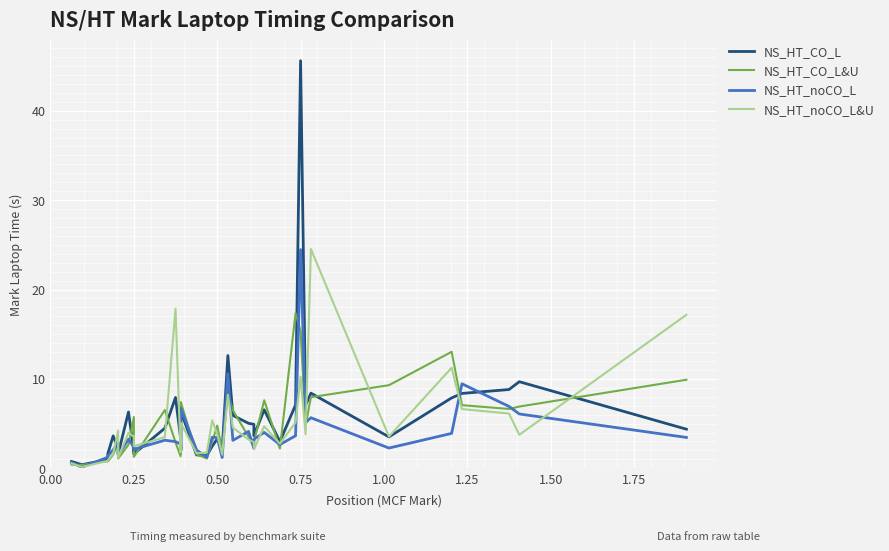

After their last crossing, which series has the higher values: NS_HT_noCO_L or NS_HT_CO_L?

NS_HT_CO_L